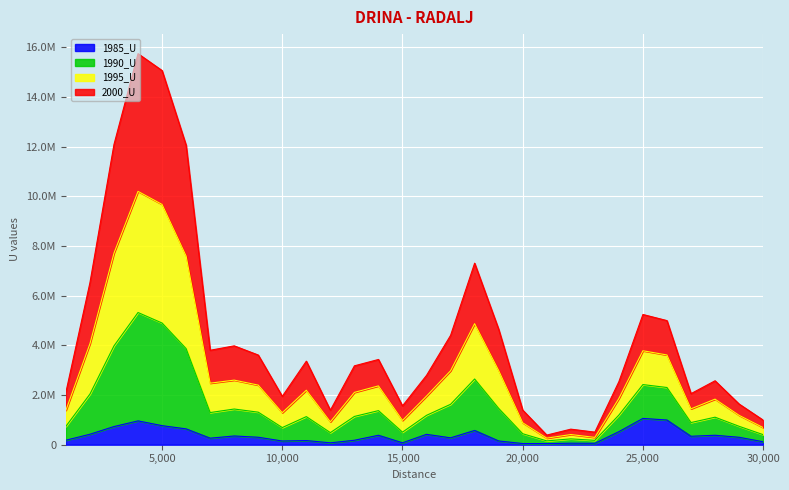

Does the chart display data point markers on the line(s)?

No